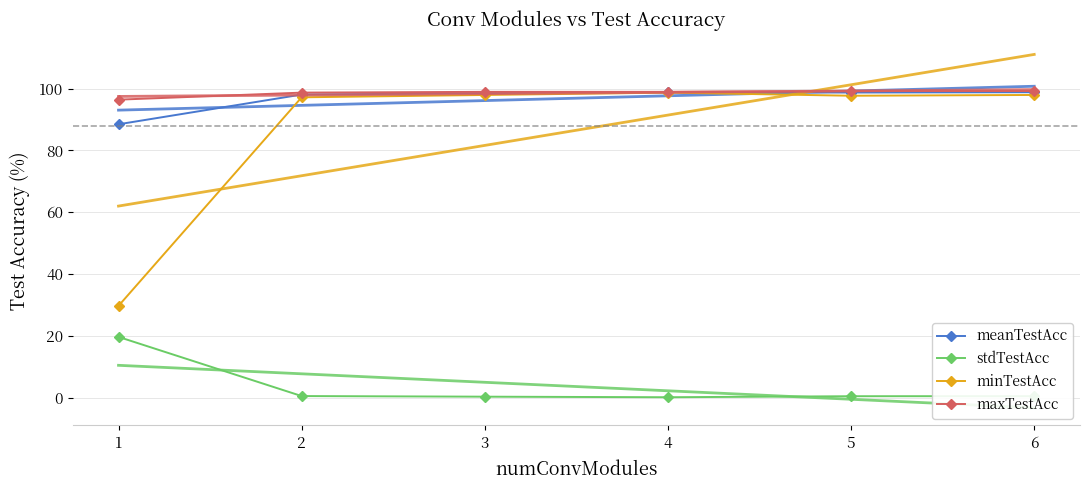

True or false: maxTestAcc has a value of 65.2 at 6.

False